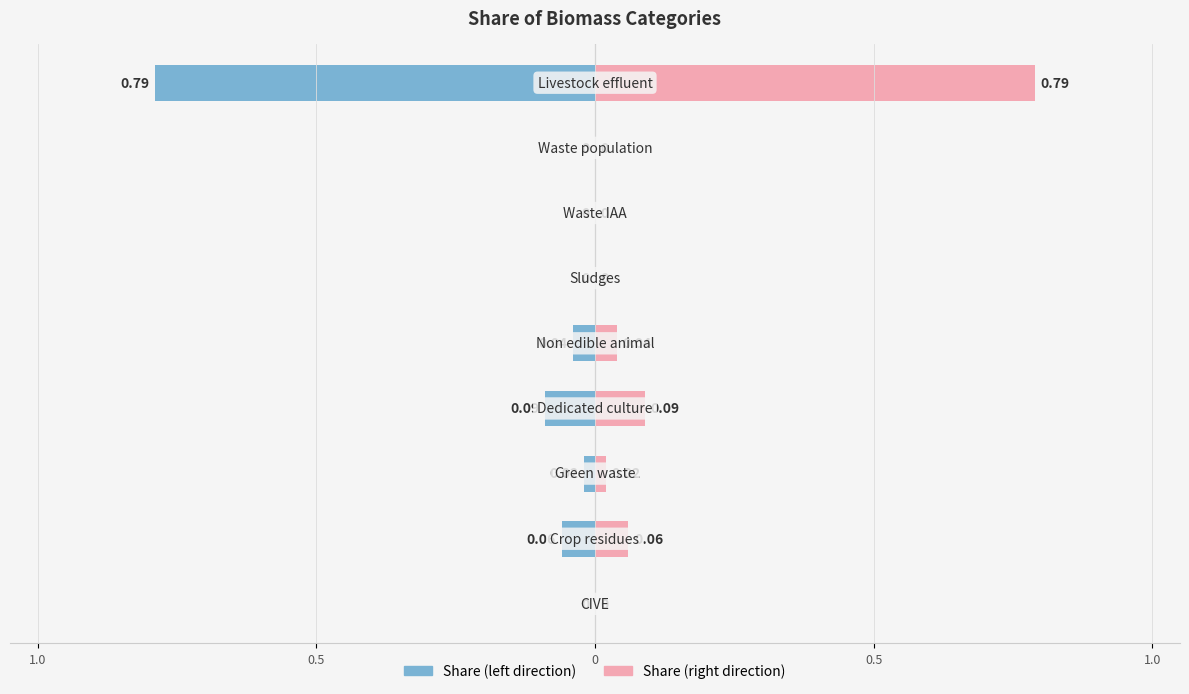

What is the average value?

0.1